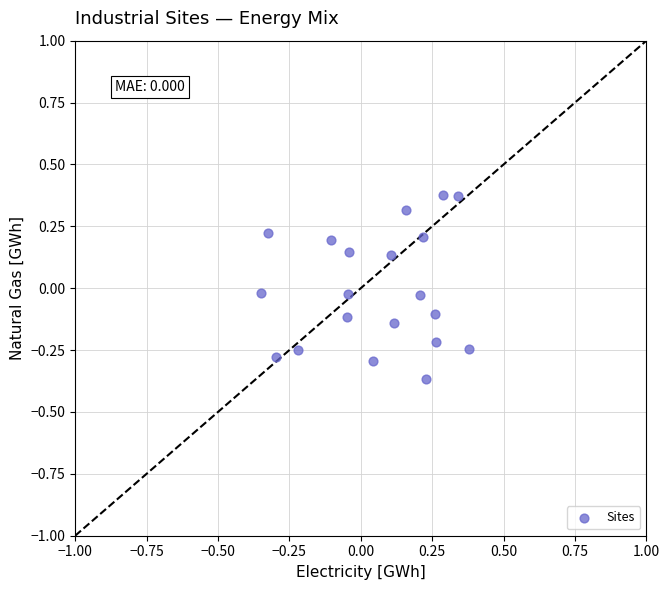

What is the range of X values (max minus min)?

0.7